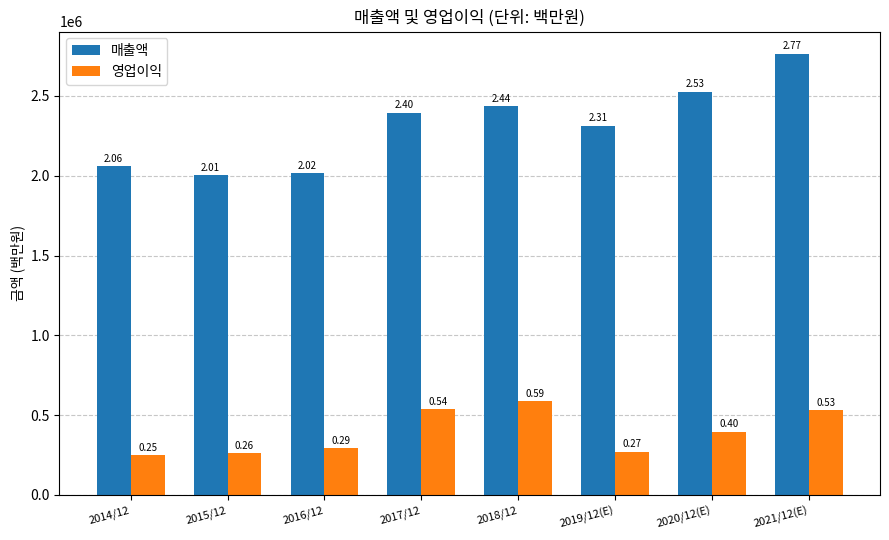

Does the chart contain stacked bars?

No